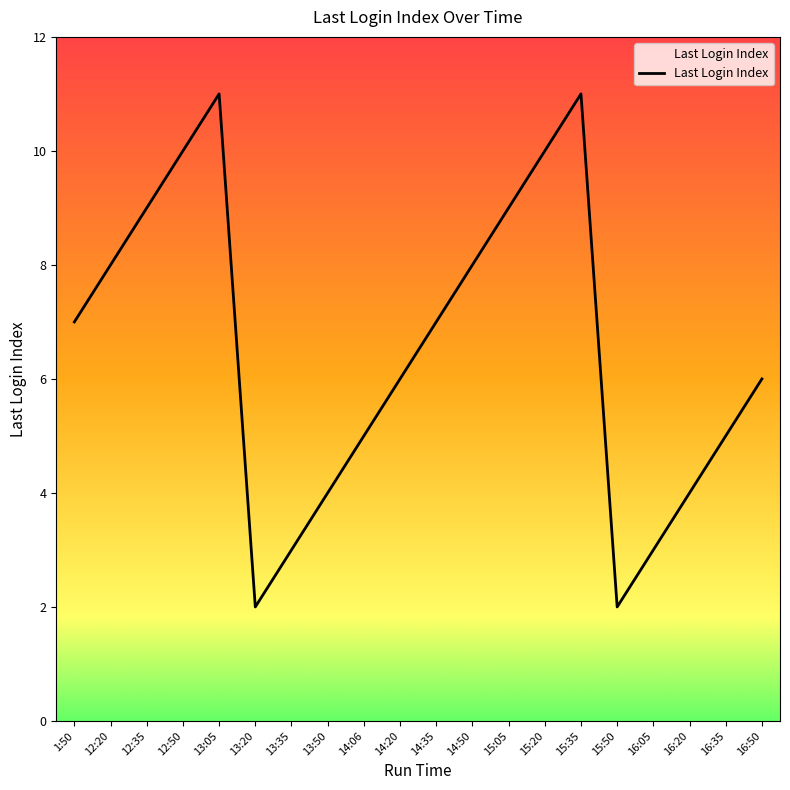

What is the difference between the values at 15:35 and 14:35?

4